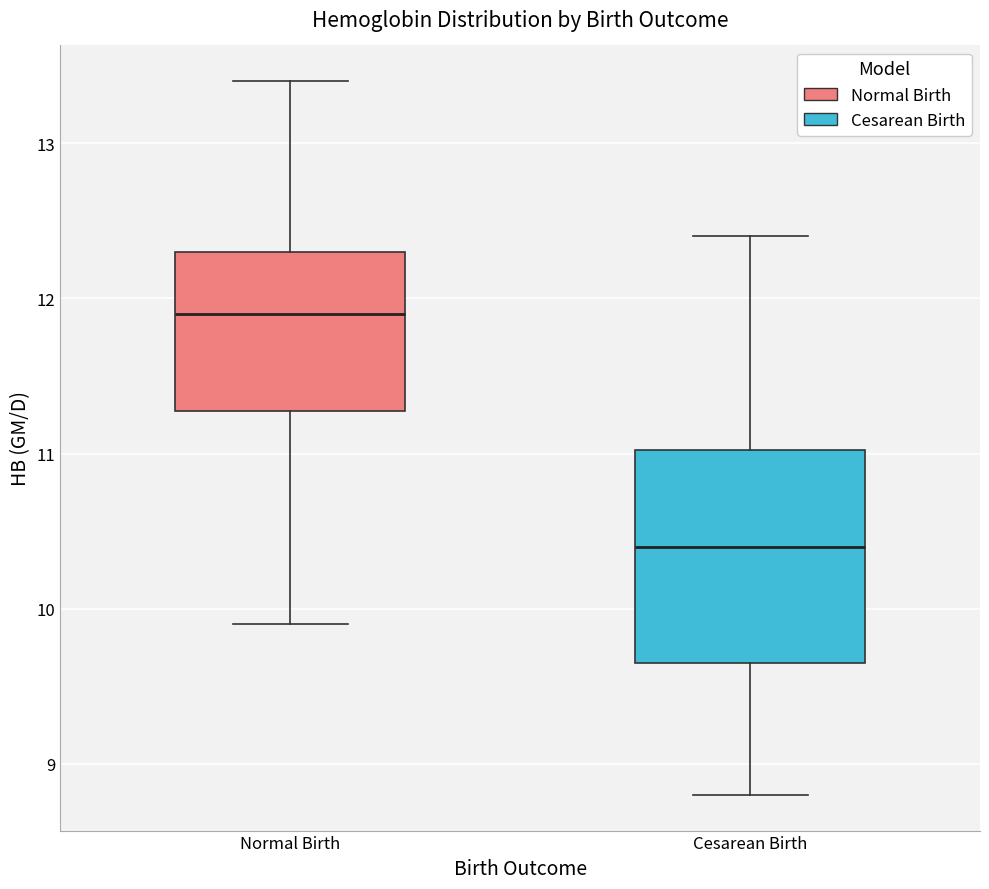

Reading left to right, transcribe this box plot: for each box, give where its median line is, the range the box spans, and where its two whiskers end, as read against the y-axis. The values are not printed on the chart, so give them approximately, as read against the axis.

Normal Birth: median 11.9, box 11.3 to 12.3, whiskers 9.9 to 13.4
Cesarean Birth: median 10.4, box 9.7 to 11.0, whiskers 8.8 to 12.4